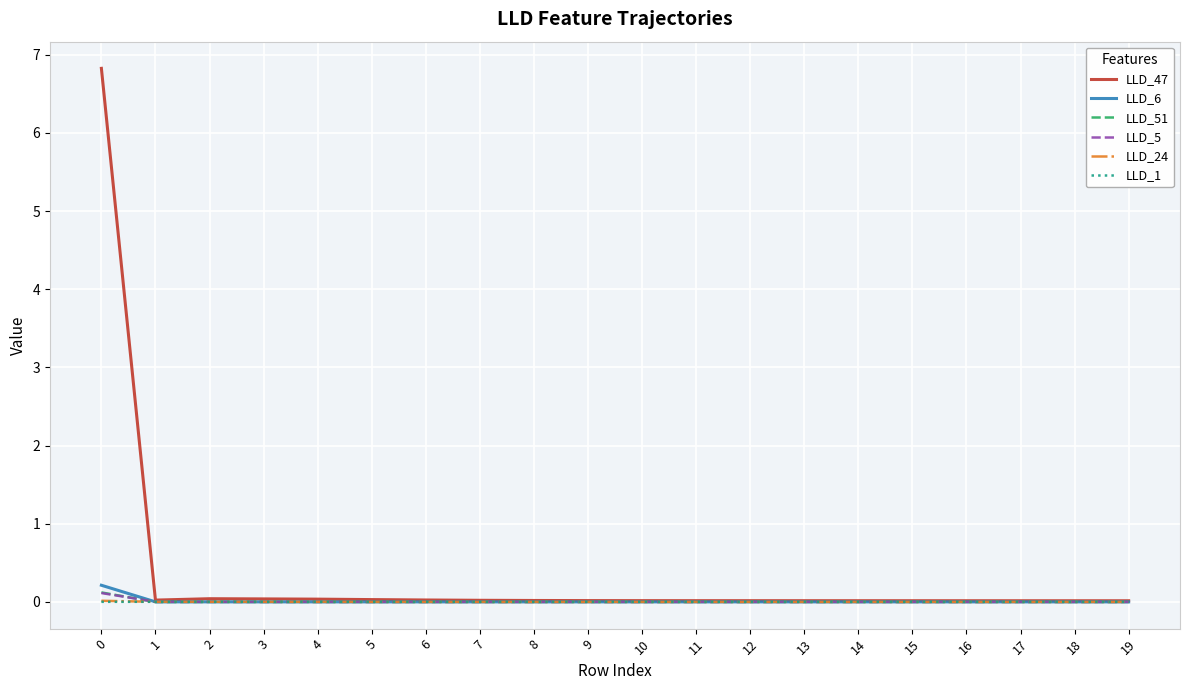

What are all the series names shown in the legend?

LLD_47, LLD_6, LLD_51, LLD_5, LLD_24, LLD_1